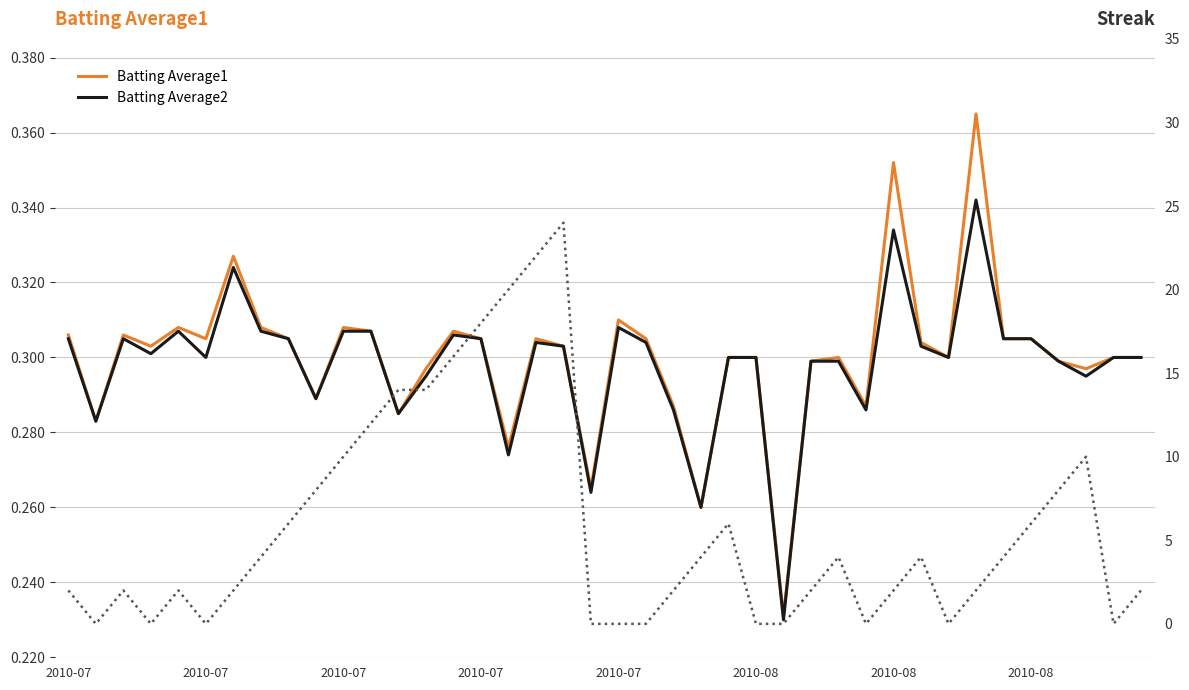

What is the sum of all Batting Average2 values?

11.9